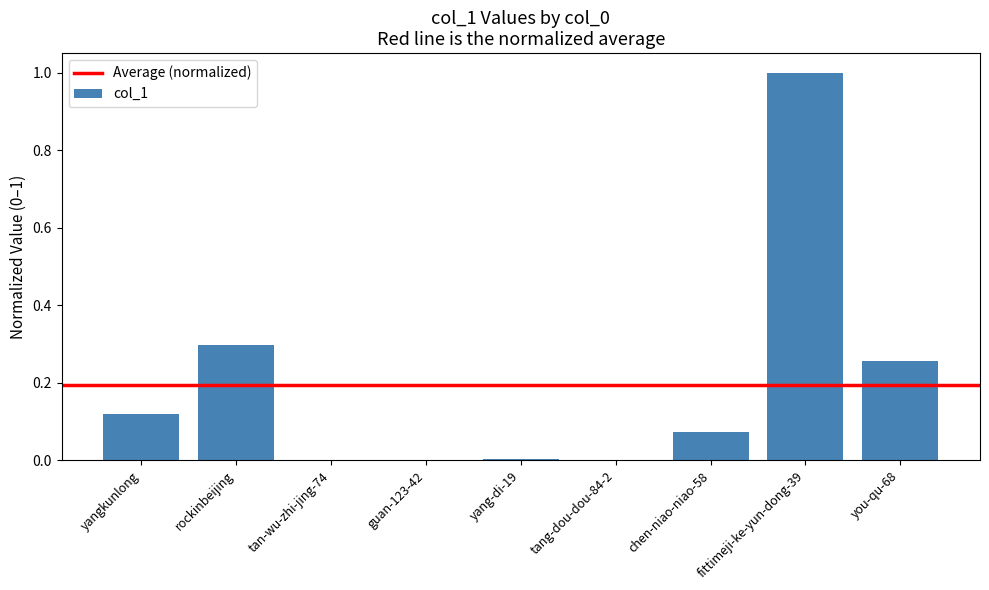

What is the sum of all values?

1.7